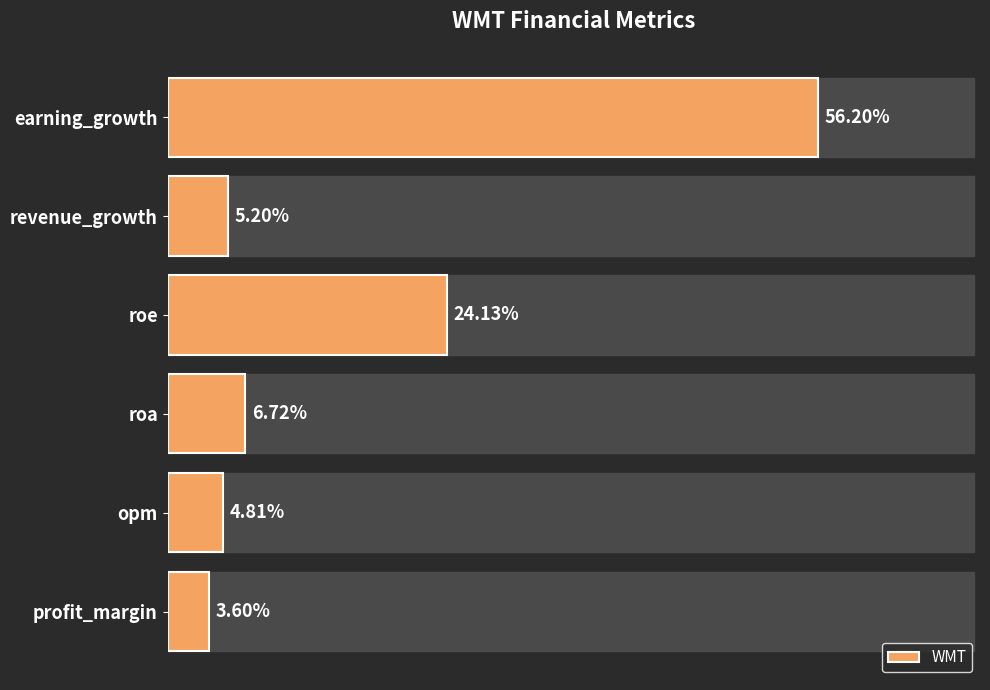

Where is the data nearest to the value 29?

roe